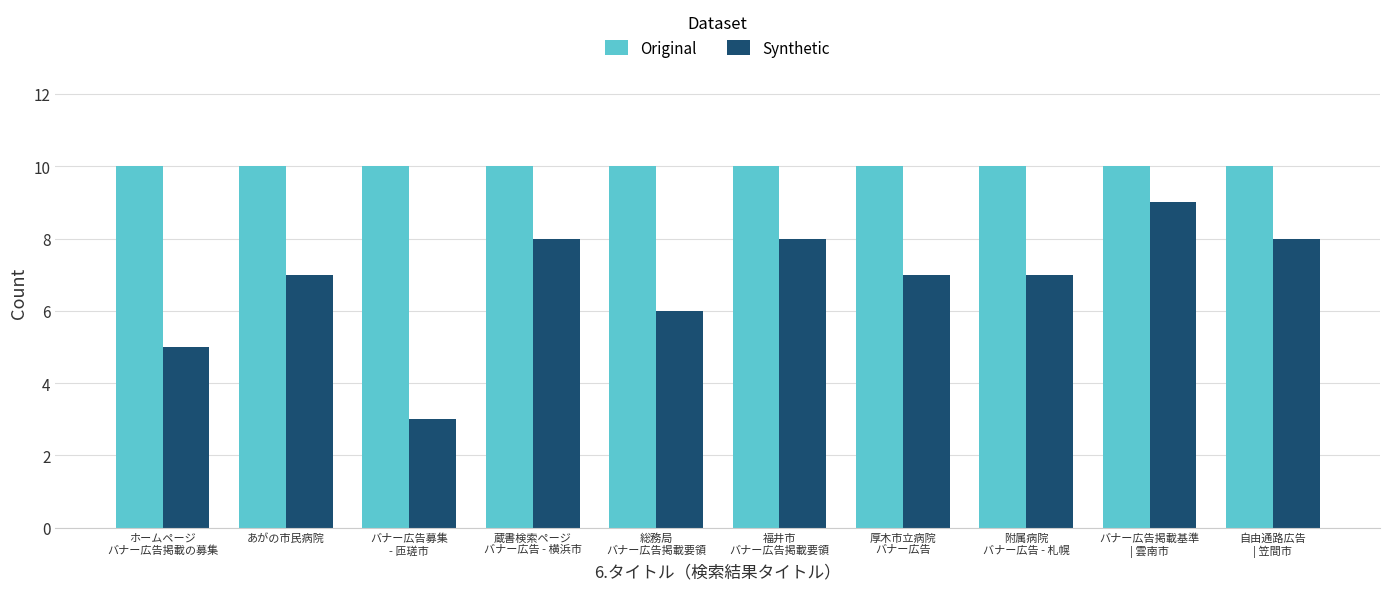

Rank the series by their average value, from lowest to highest.

Synthetic, Original